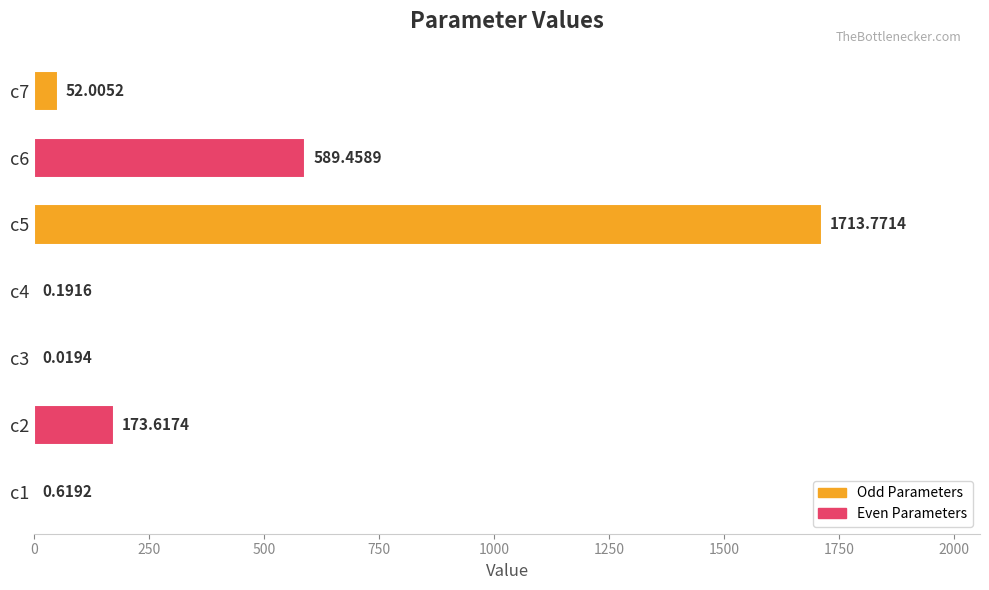

Which has a higher value, c3 or c5?

c5